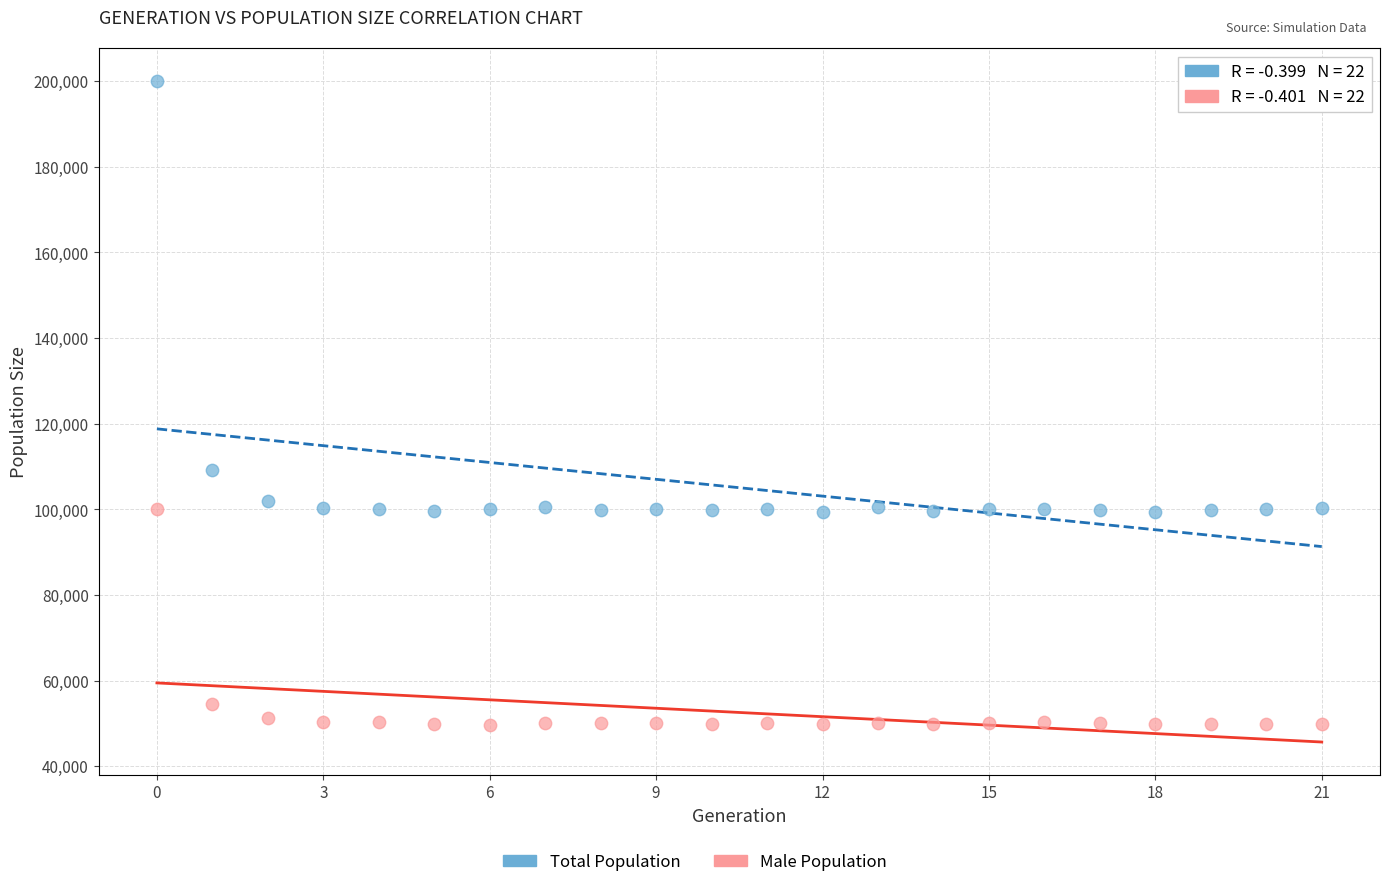

Which series has the largest Y range (max minus min)?

Total Population